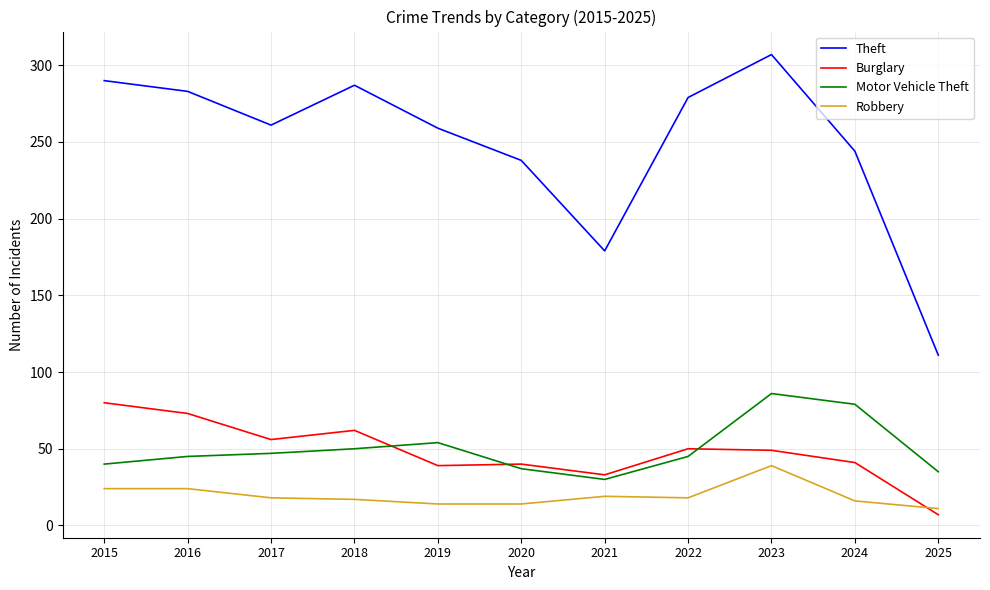

The value of Burglary at 2022 is 20. True or false?

False